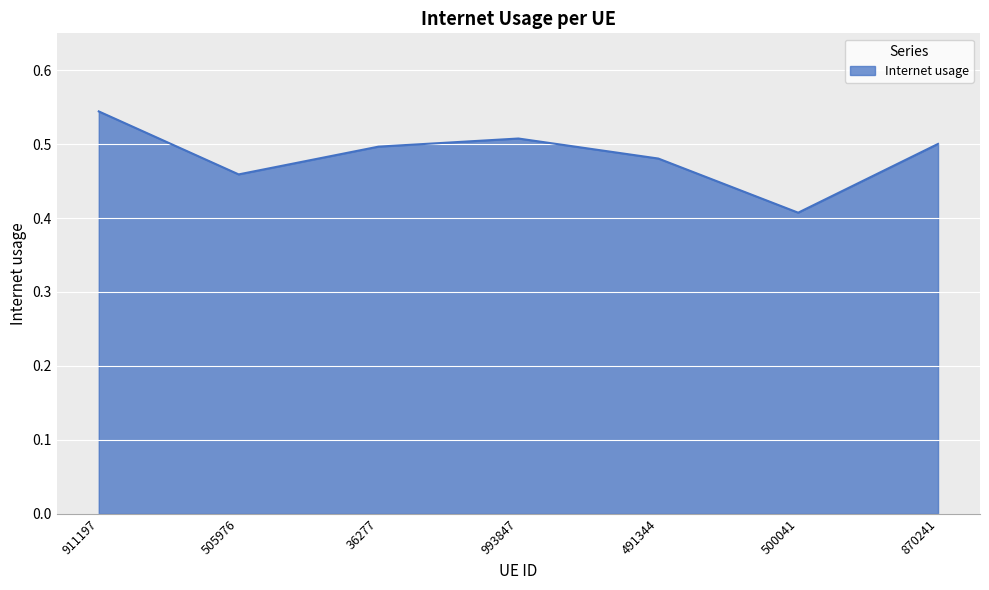

Where is the first local minimum?

505976